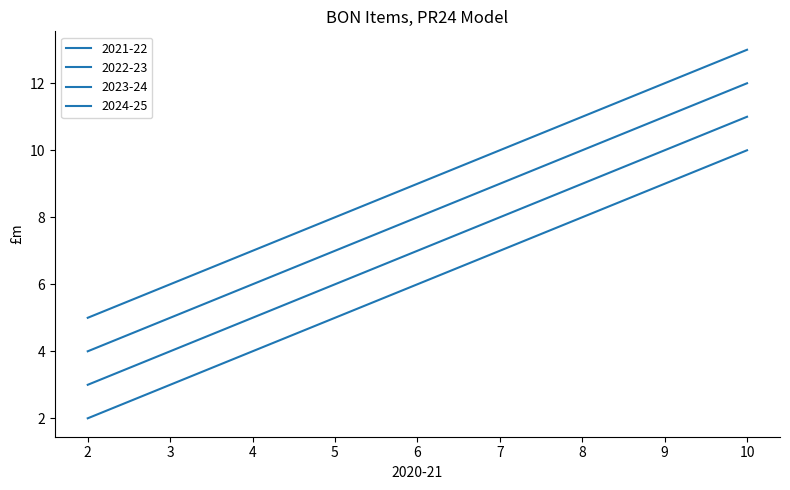

Does the chart display data point markers on the line(s)?

No